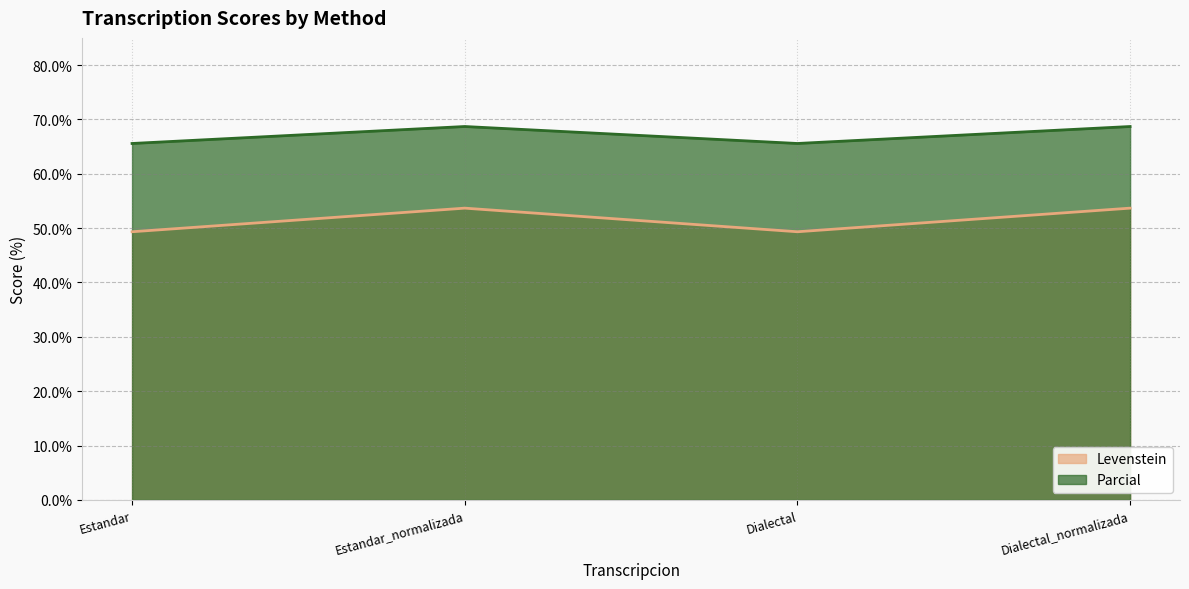

True or false: Levenstein has more than 0 points higher than both neighbors.

True